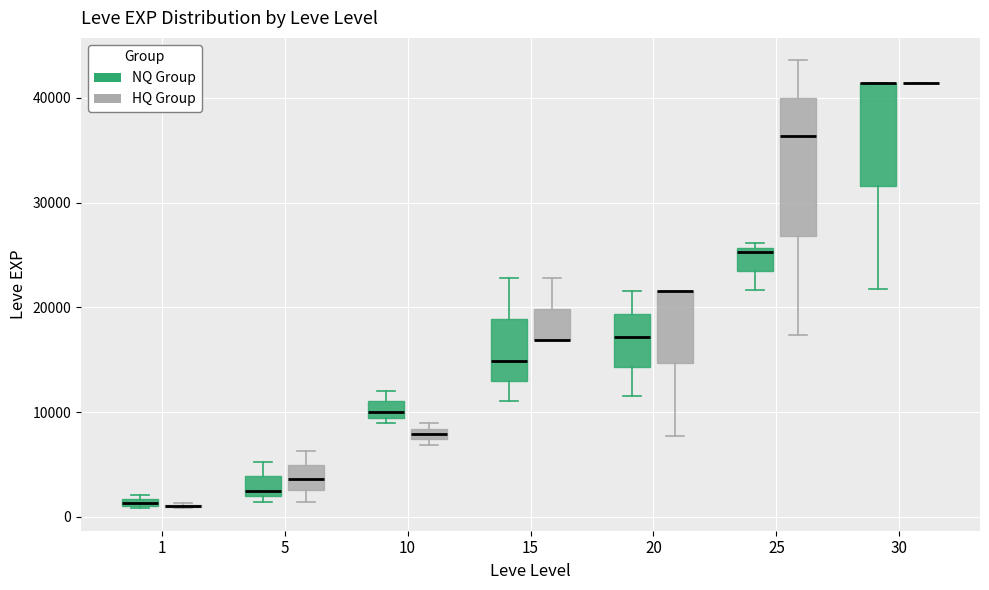

Where is the lower edge of the box for 25 (HQ Group) on the y-axis? The values are not printed on the chart, so give them approximately, as read against the axis.

27000